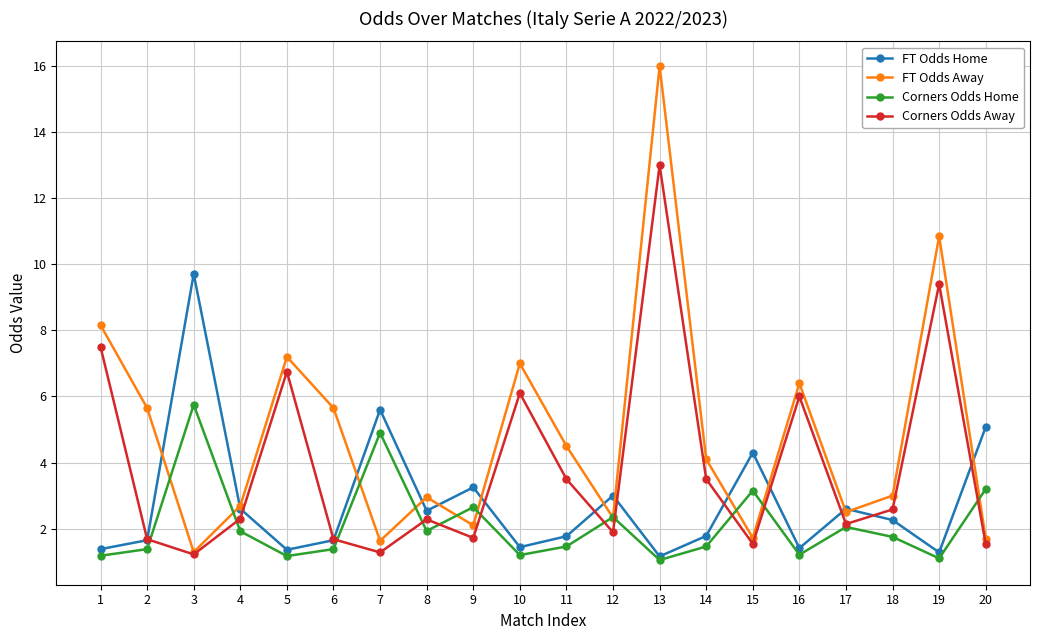

True or false: FT Odds Home has more than 2 interior local peaks.

True